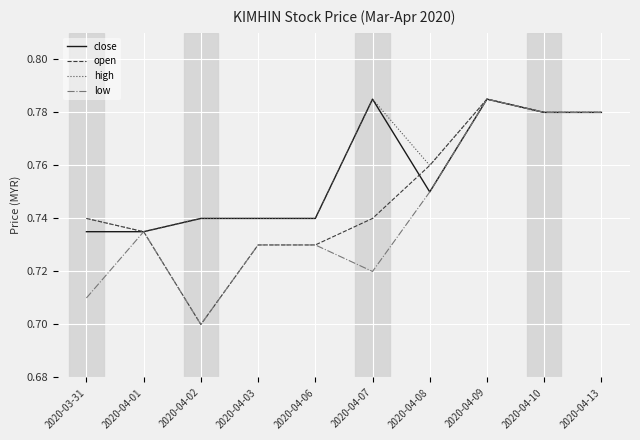

What position from the right is 2020-04-03?

7